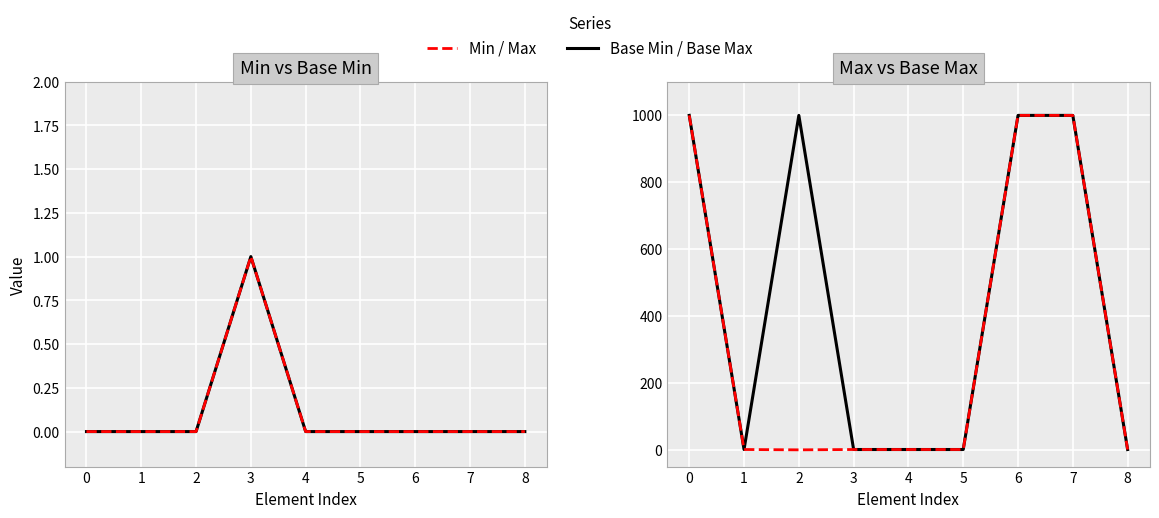

In Base Min, how many points are higher than both neighbors (excluding endpoints)?

1